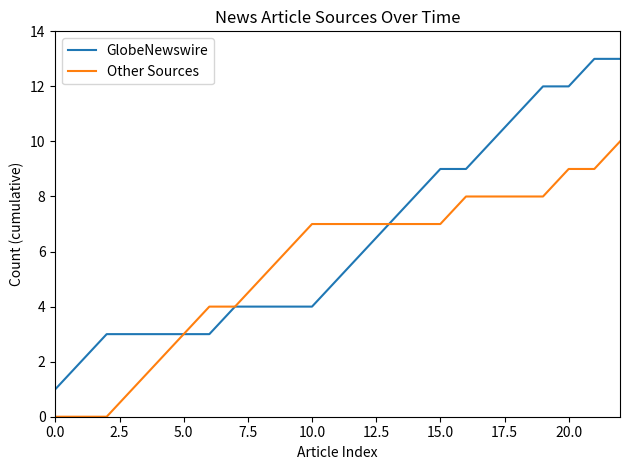

List the series in order of their overall mean, lowest first.

Other Sources, GlobeNewswire